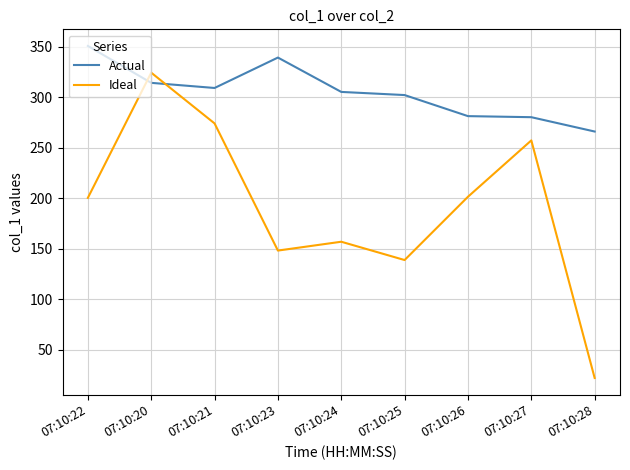

What is the difference between the maximum and minimum values in the Actual series?

84.7